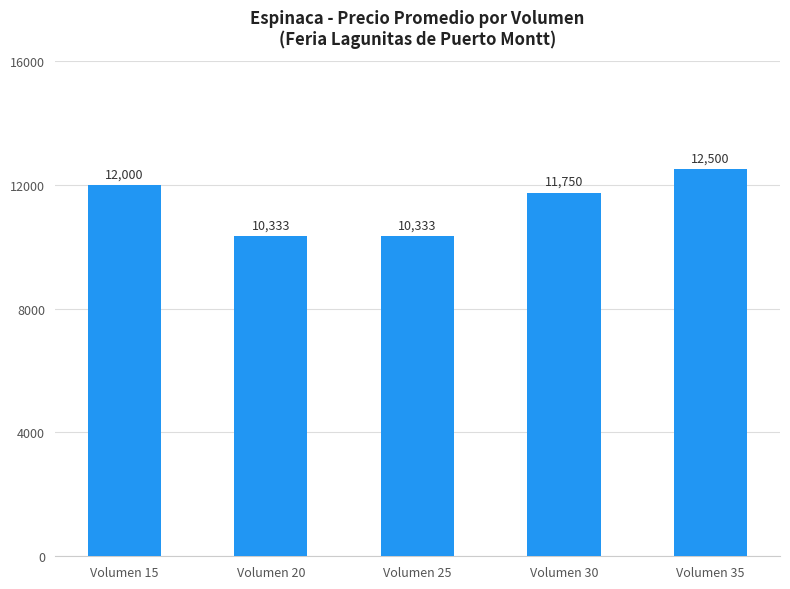

Reading left to right, what are all the values shown in this chart?

12000	10333	10333	11750	12500